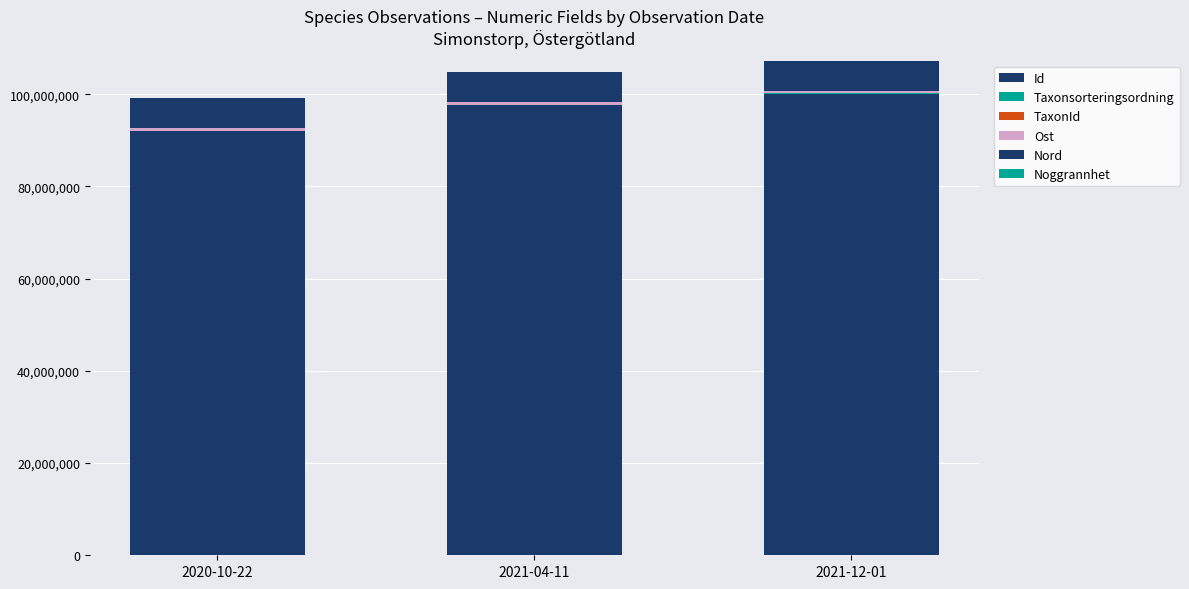

True or false: Ost has a value of 566821 at 2021-04-11.

True